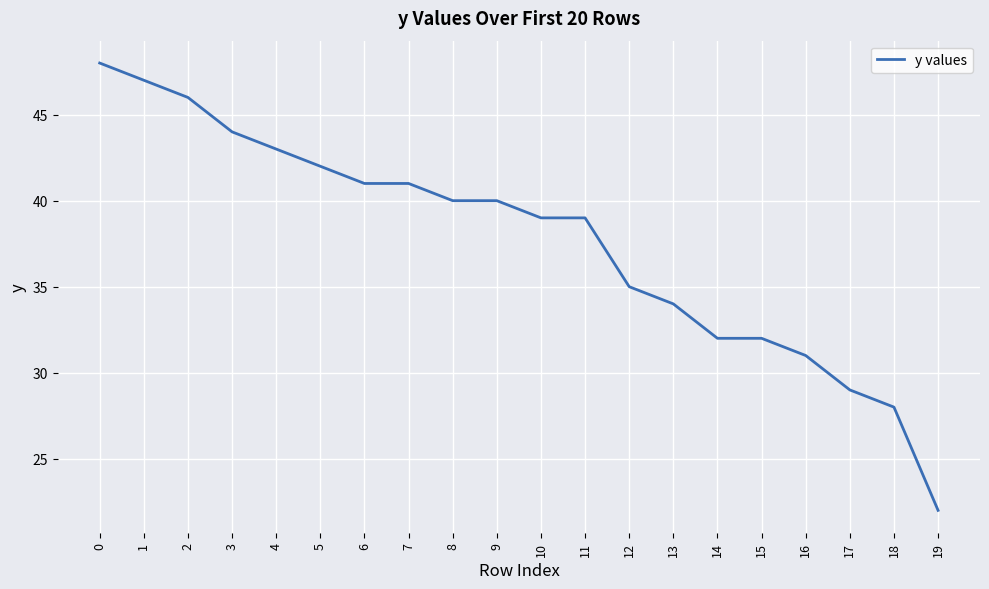

What is the difference between the second highest and minimum values?

25